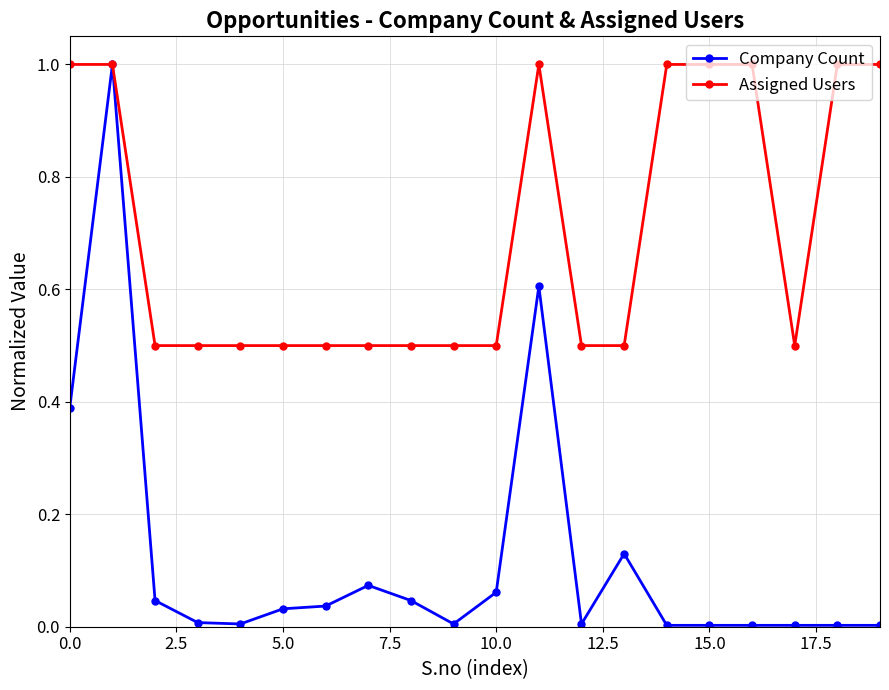

Which series has the largest range (max minus min)?

Company Count